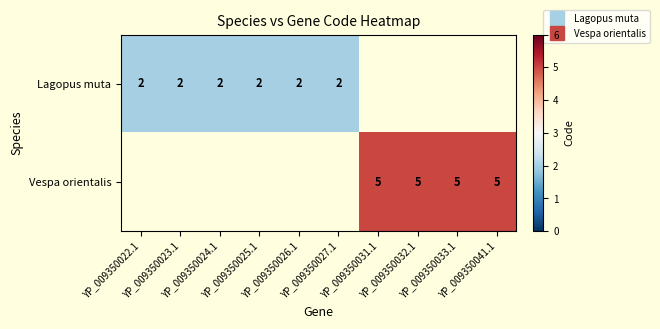

The Lagopus muta series shows 2.7 at YP_009350024.1. True or false?

False